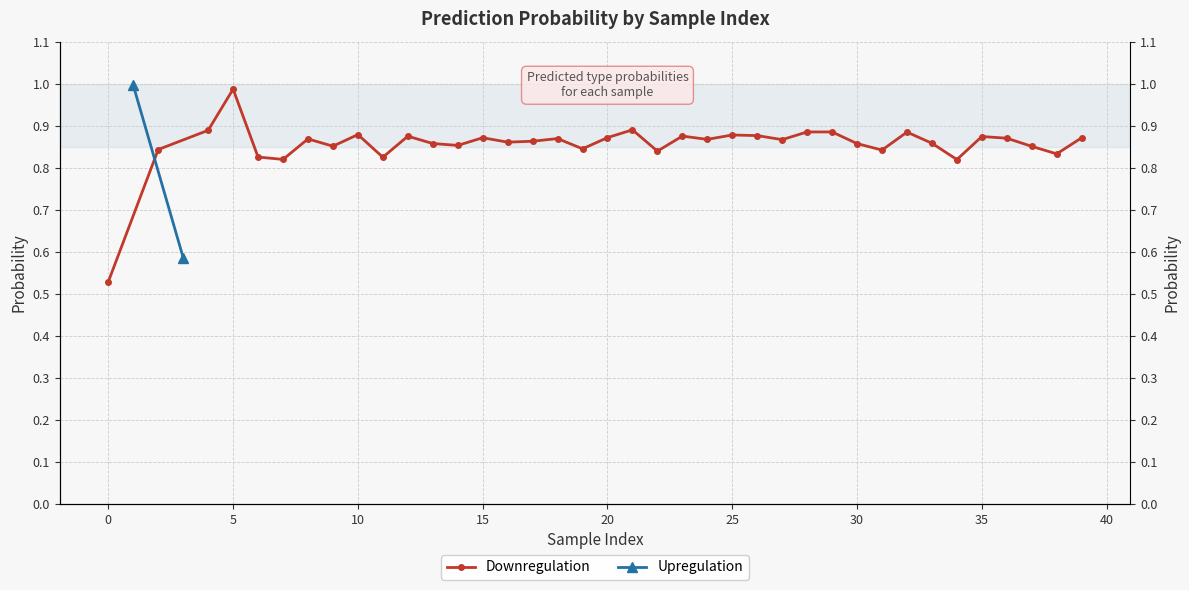

What is the average value?

0.9